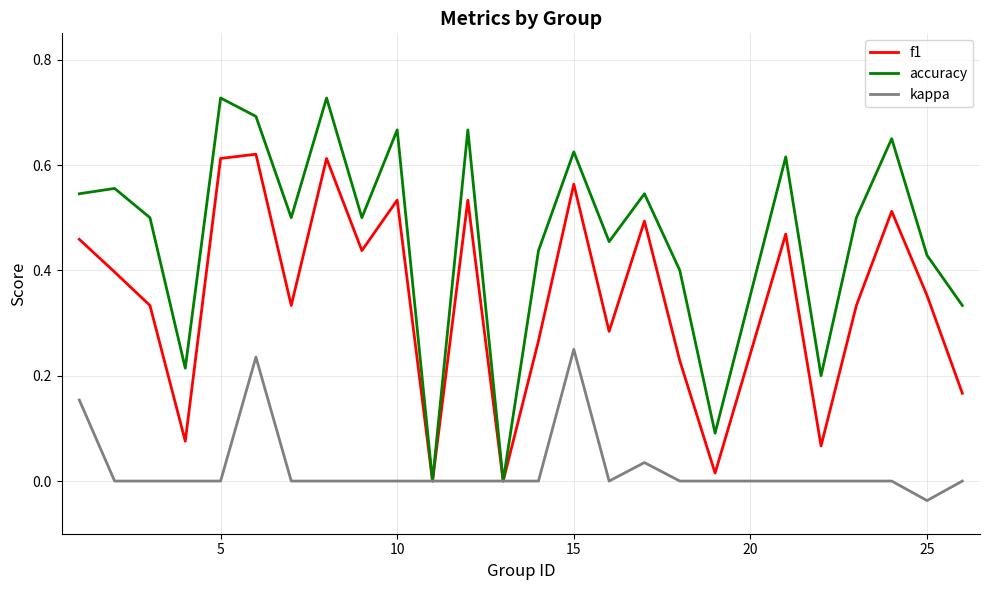

Which series has the largest total across all categories?

accuracy